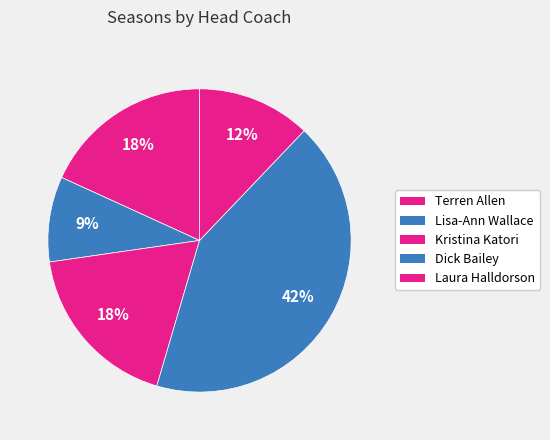

True or false: Terren Allen accounts for 18% of the total.

True